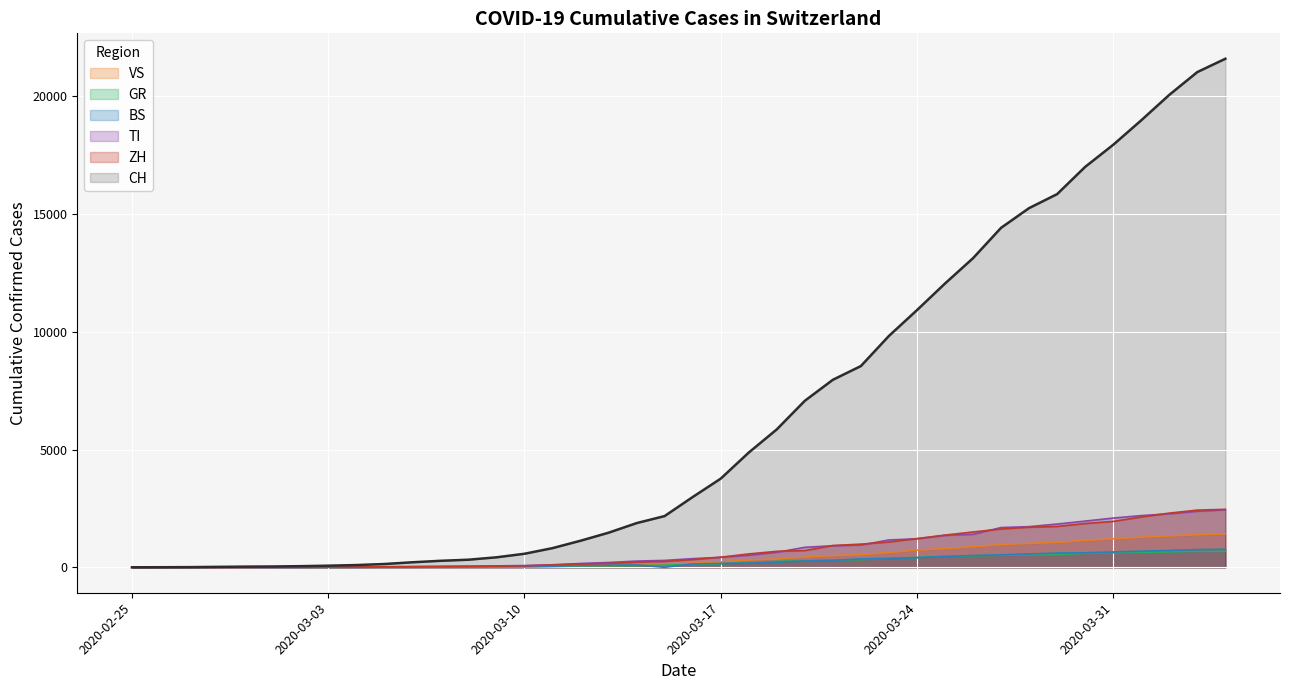

What is the sum of all VS values?

16819